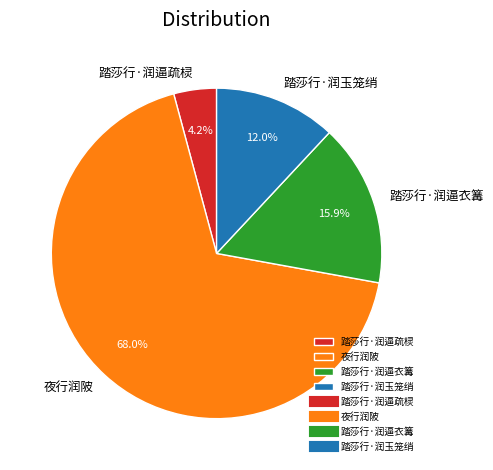

What percentage is the 踏莎行·润逼疏棂 slice, to the nearest percent?

4%